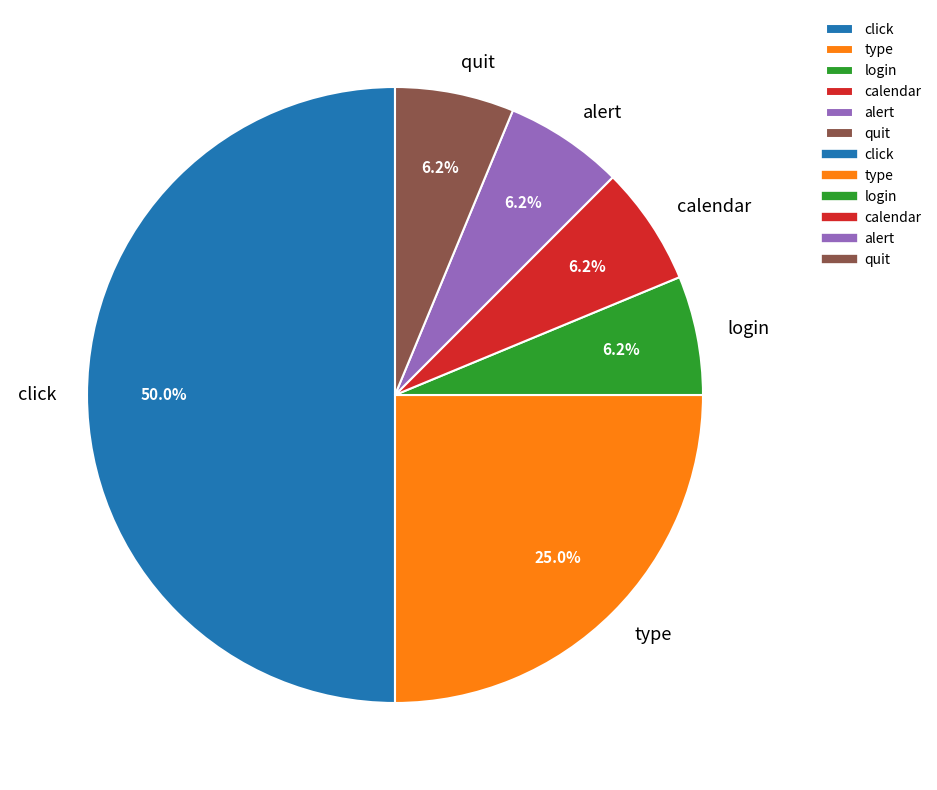

Which category has the biggest portion of the pie?

click